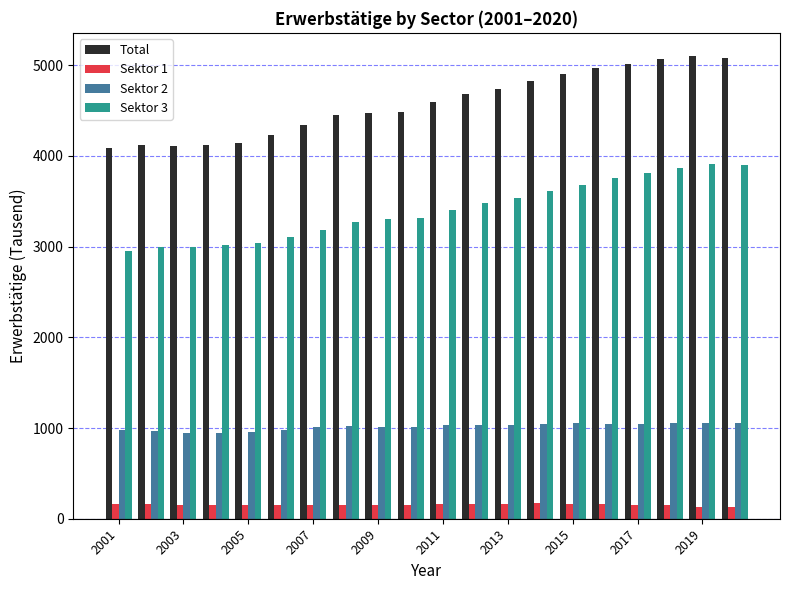

How many distinct data groups are displayed?

4